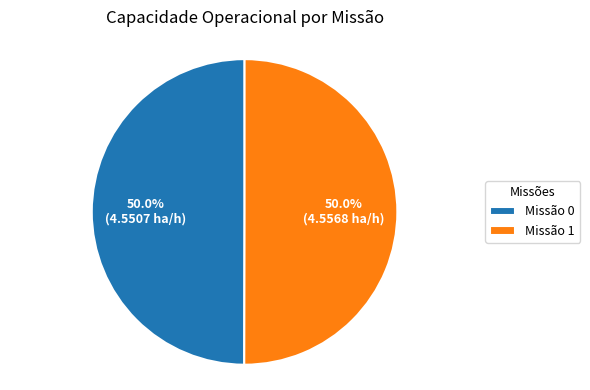

Is the sum of Missão 1 and Missão 0 greater than half?

Yes